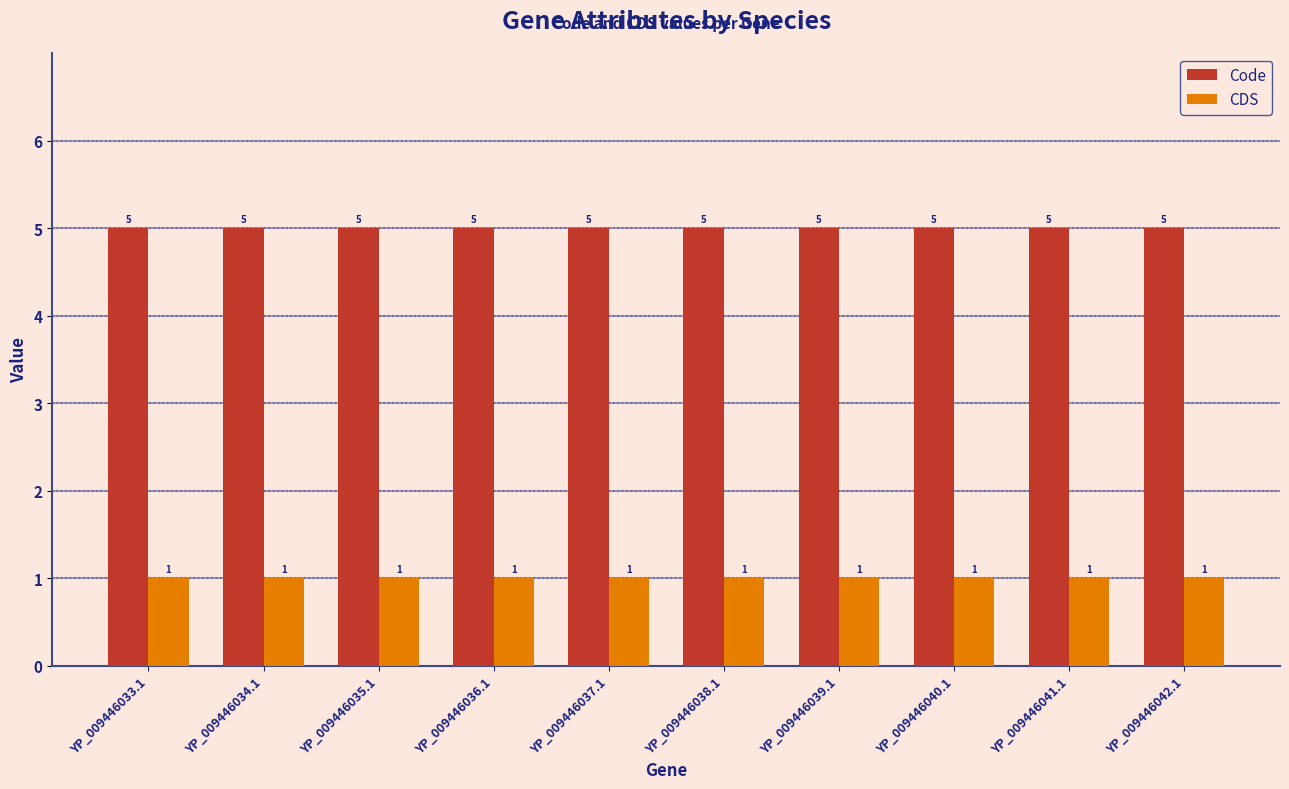

How many bars are there in each group?

2